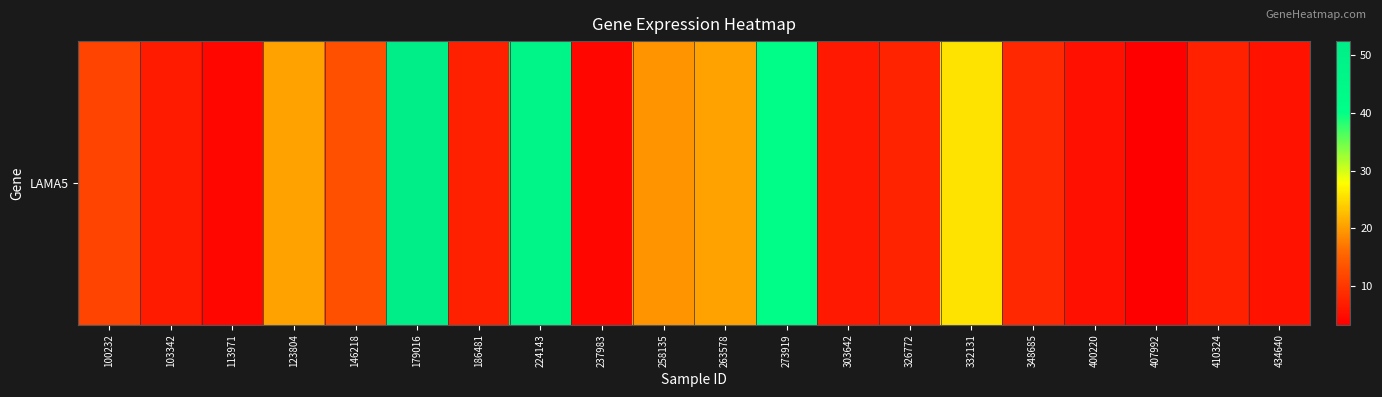

How many categories are shown in the chart?

20